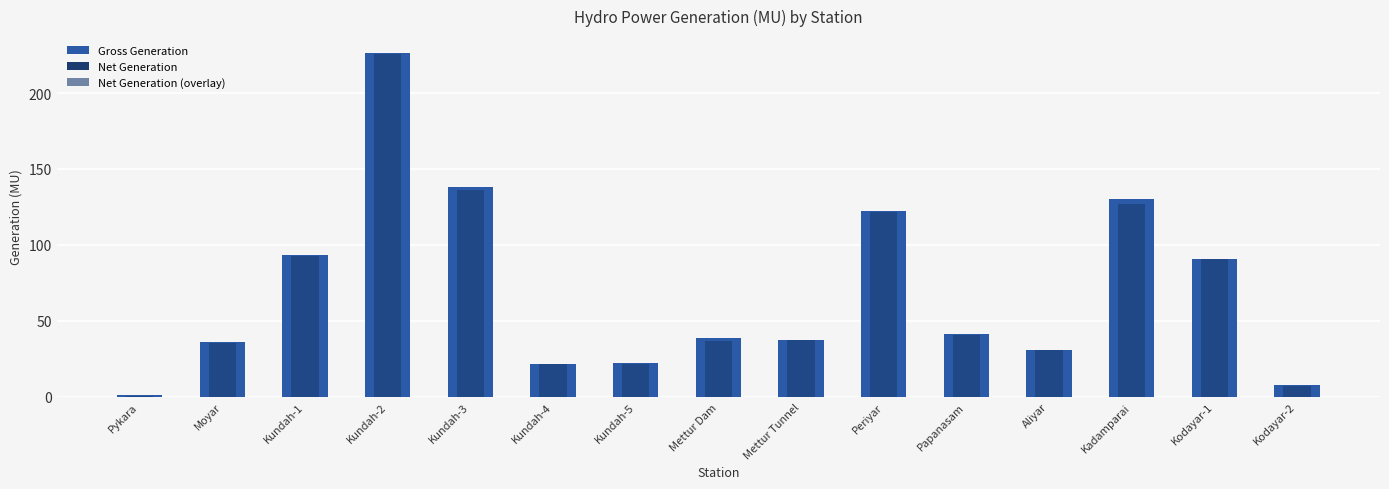

What position from the right is Kundah-3?

11